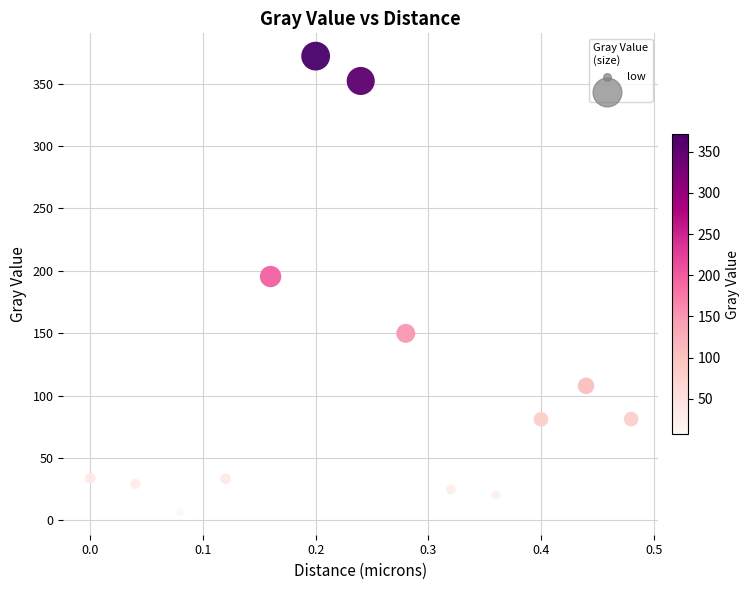

What Y value in the scatter plot is closest to 189?

195.4